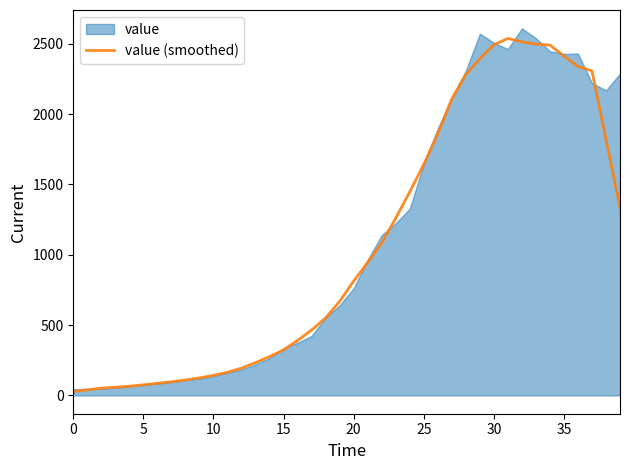

Where is the data nearest to the value 1283?

23